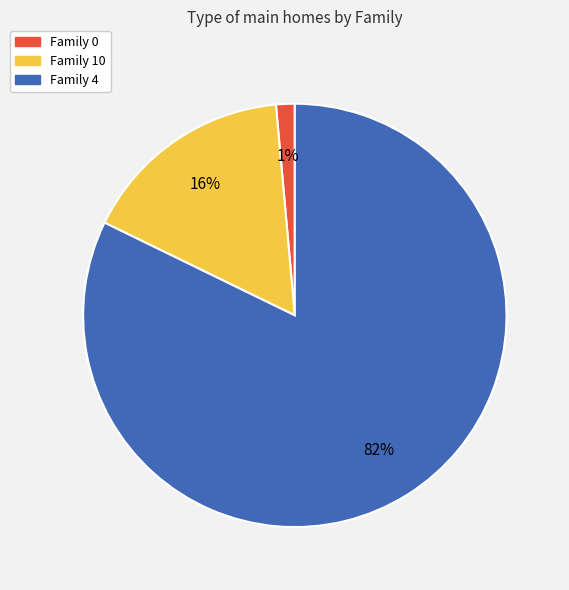

How many slices are in this pie chart?

3